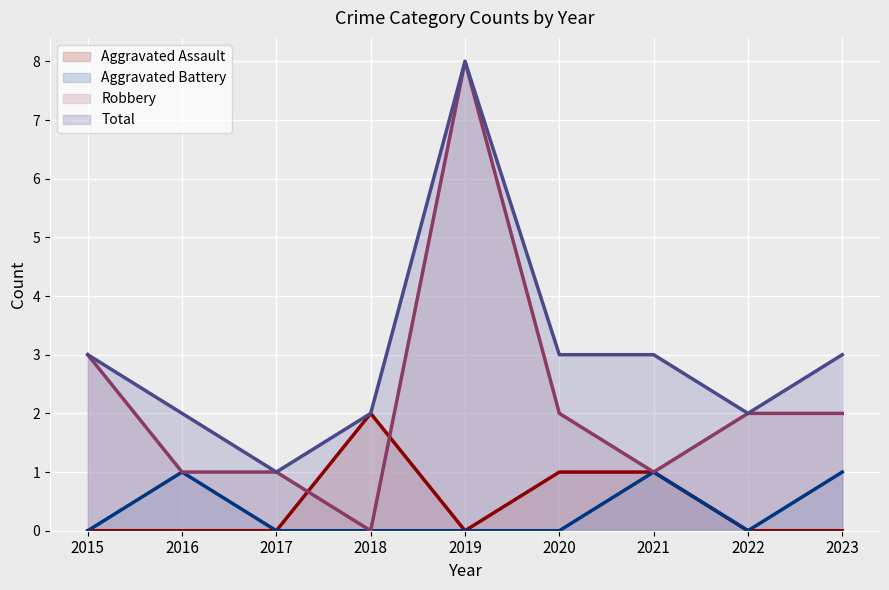

True or false: Aggravated Battery and Aggravated Assault cross at least once.

False